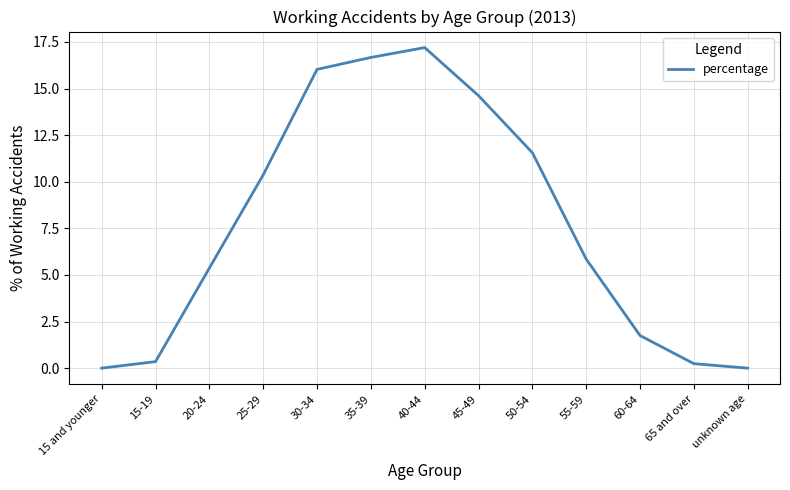

Which has a higher value, 40-44 or 55-59?

40-44